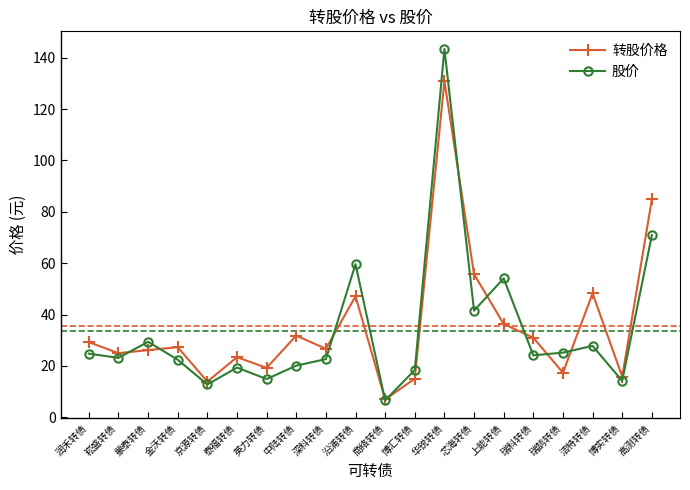

Does the chart display data point markers on the line(s)?

Yes